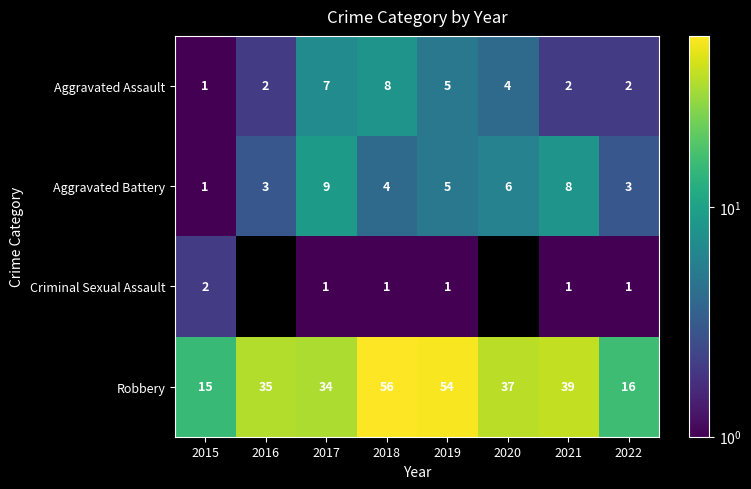

What is the maximum value for Robbery?

56